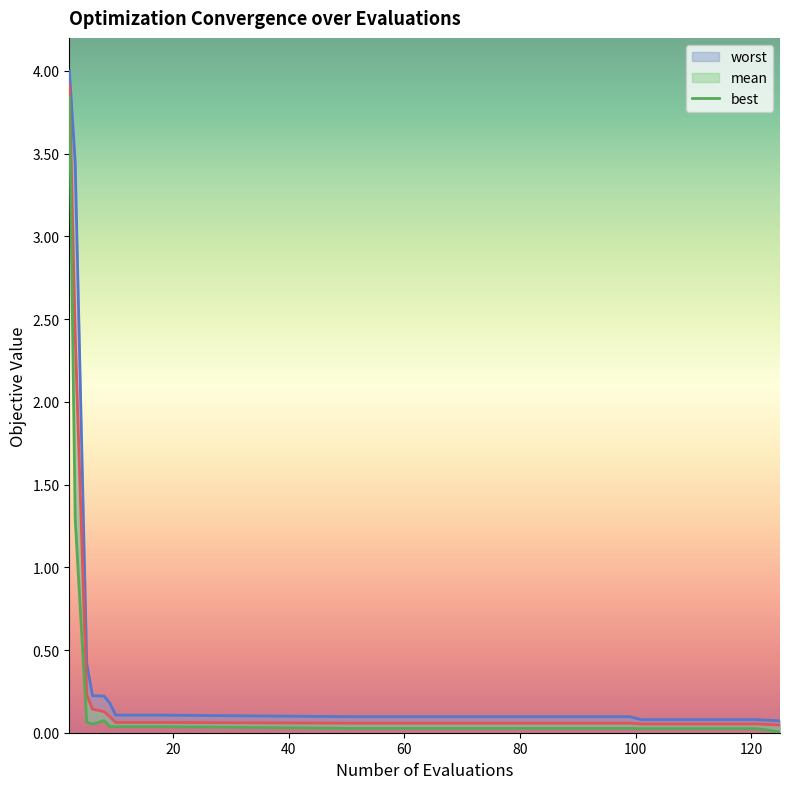

True or false: worst and best intersect in this chart.

False